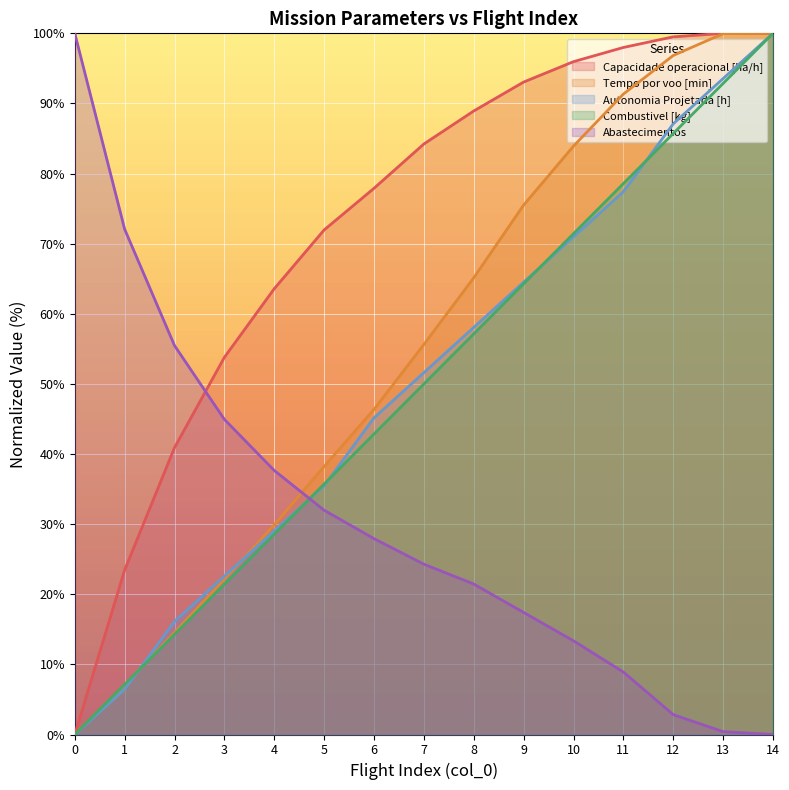

Reading left to right, transcribe all the data shown in this chart.

Capacidade operacional [ha/h]: 0=0.0	1=23.5	2=40.9	3=53.8	4=63.6	5=72.0	6=77.9	7=84.2	8=88.9	9=93.1	10=96.0	11=98.0	12=99.5	13=100.0	14=100.0
Tempo por voo [min]: 0=0.0	1=7.0	2=14.5	3=22.1	4=29.9	5=38.2	6=46.4	7=55.6	8=65.1	9=75.5	10=83.9	11=91.3	12=96.8	13=100.0	14=100.0
Autonomia Projetada [h]: 0=0.0	1=6.5	2=16.1	3=22.6	4=29.0	5=35.5	6=45.2	7=51.6	8=58.1	9=64.5	10=71.0	11=77.4	12=87.1	13=93.5	14=100.0
Combustivel [kg]: 0=0.0	1=7.1	2=14.3	3=21.4	4=28.6	5=35.7	6=42.9	7=50.0	8=57.1	9=64.3	10=71.4	11=78.6	12=85.7	13=92.9	14=100.0
Abastecimentos: 0=100.0	1=72.1	2=55.5	3=44.9	4=37.7	5=32.0	6=27.9	7=24.3	8=21.5	9=17.4	10=13.4	11=8.9	12=2.8	13=0.4	14=0.0